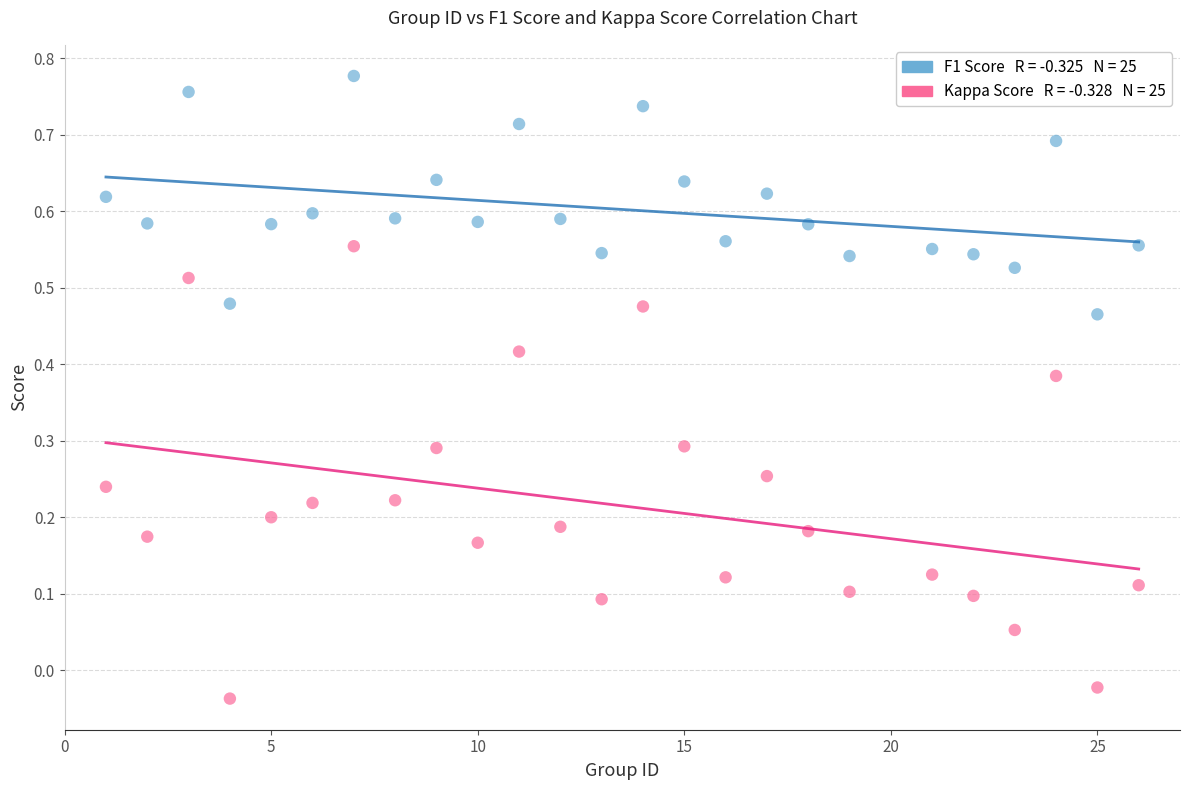

Across all data points, what is the range of X values (max minus min)?

25.0